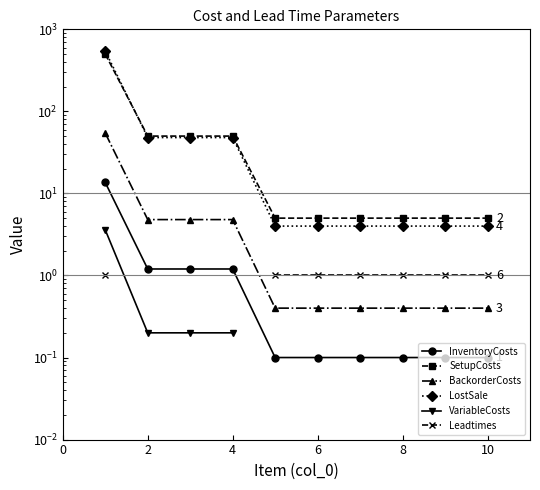

Where is LostSale nearest to the value 274?

2